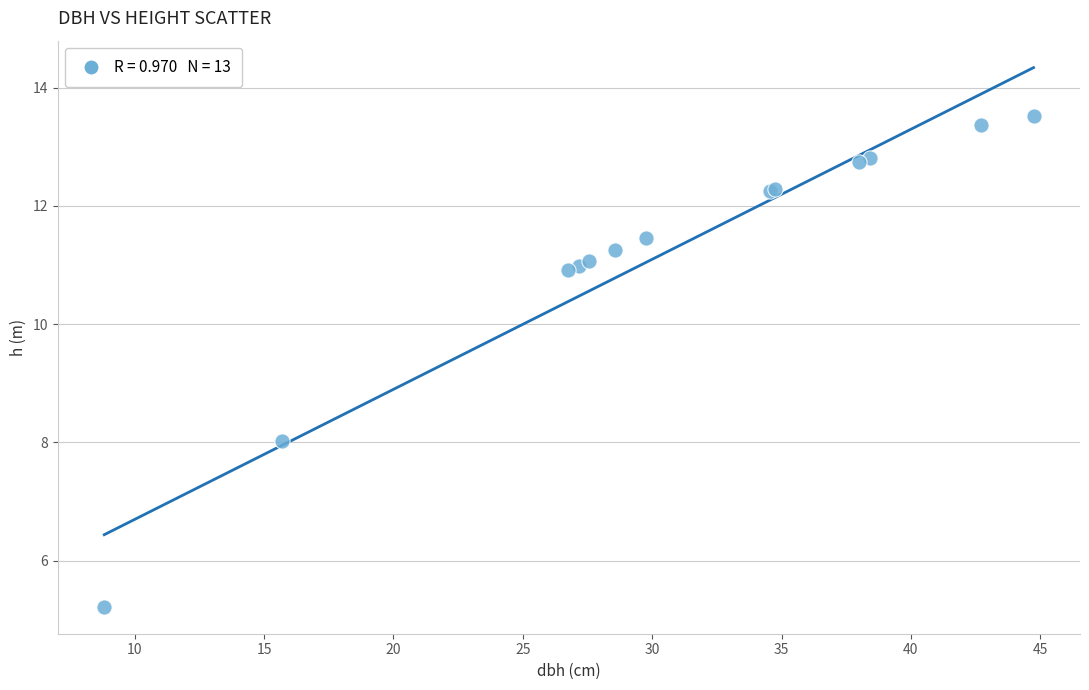

What Y value in the scatter plot is closest to 9?

8.0